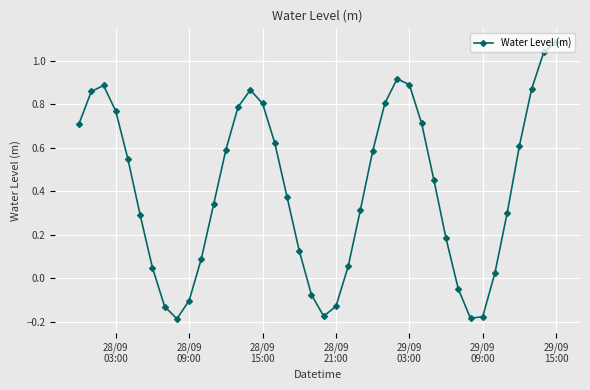

How many interior local valleys (lower than both neighbors) does the data have?

3